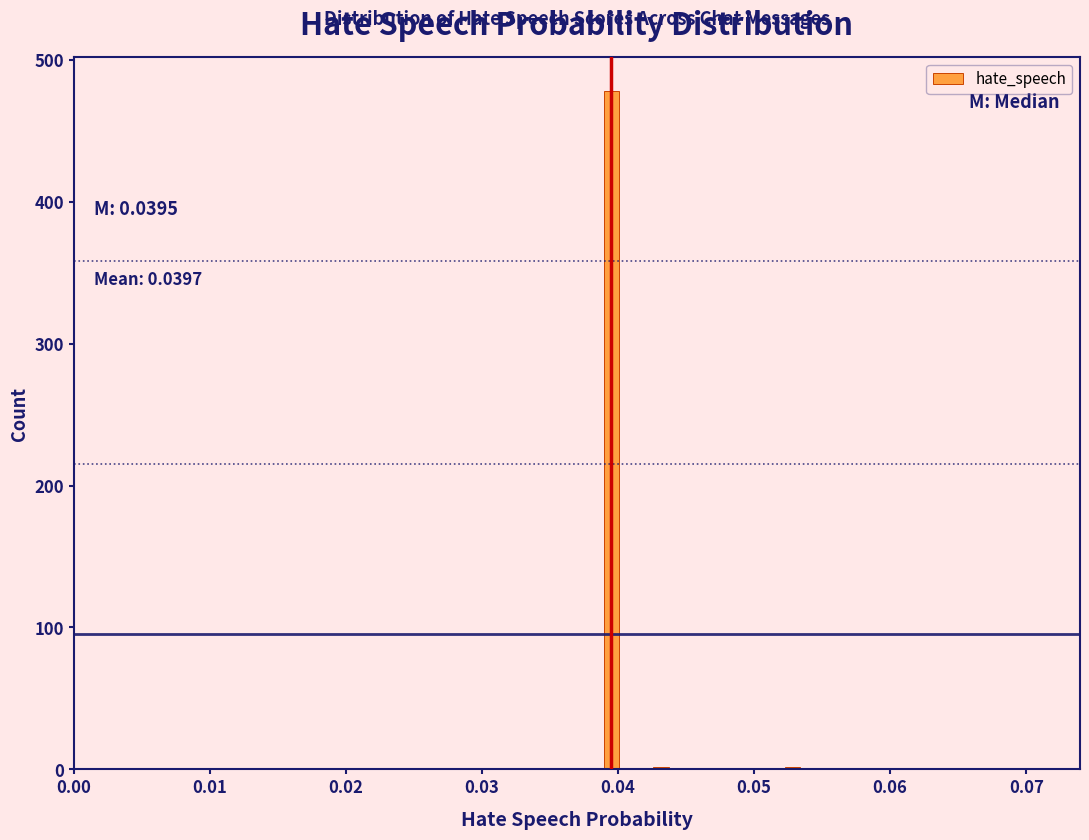

Read against the x-axis, roughly where is the centre of the tallest bar?

0.040